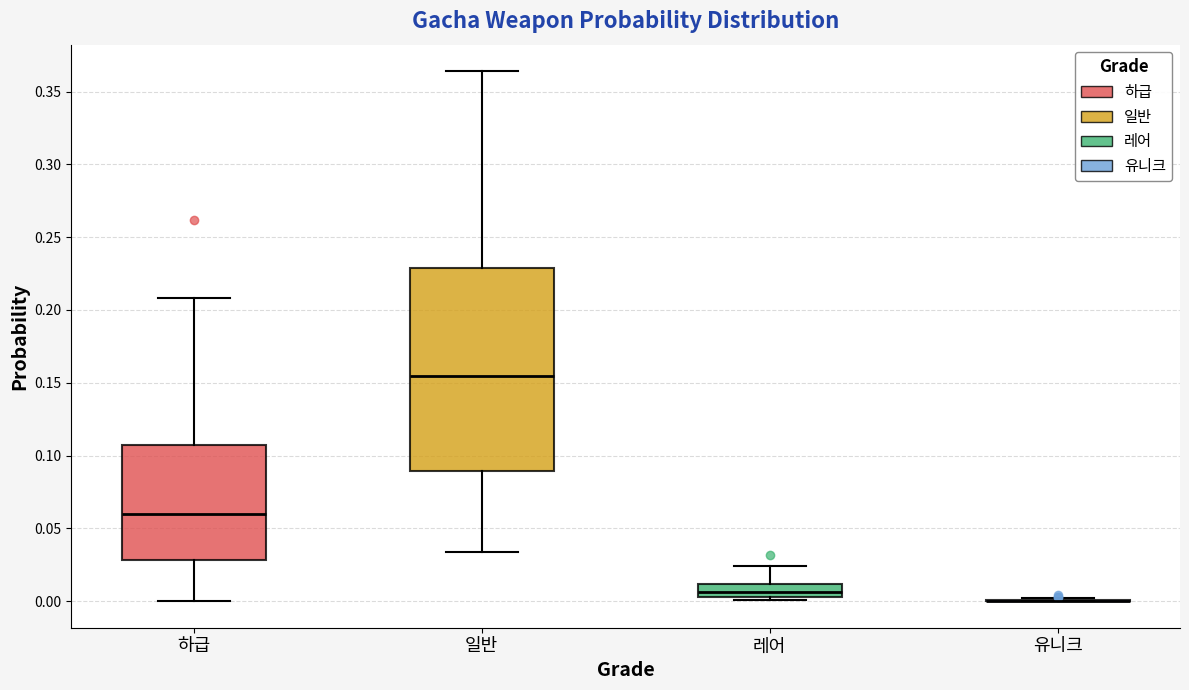

Reading left to right, transcribe this box plot: for each box, give where its median line is, the range the box spans, and where its two whiskers end, as read against the y-axis. The values are not printed on the chart, so give them approximately, as read against the axis.

하급: median 0.060, box 0.030 to 0.105, whiskers 0.000 to 0.210
일반: median 0.155, box 0.090 to 0.230, whiskers 0.035 to 0.365
레어: median 0.005 (just above the box's lower edge), box 0.005 to 0.010, whiskers 0.000 to 0.025
유니크: box collapsed to a line at 0.000, whiskers 0.000 to 0.000